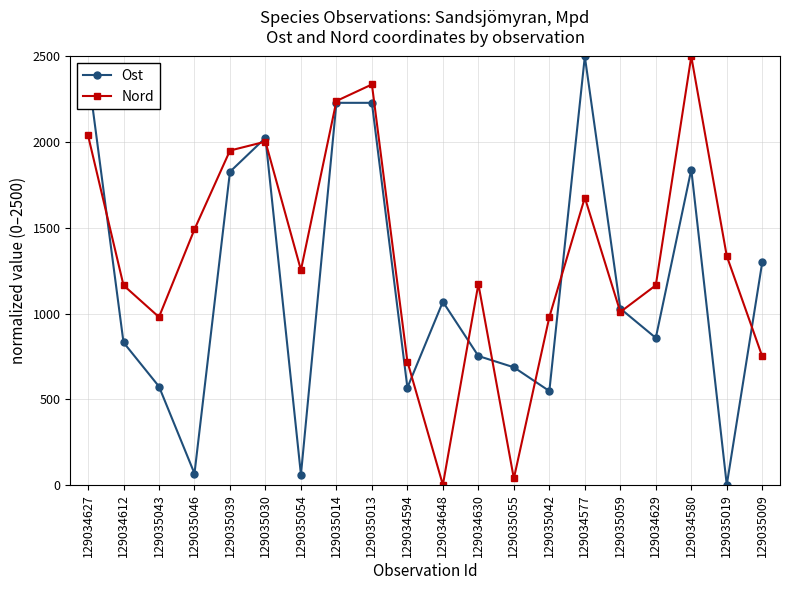

What is the difference between the Nord values at 129035046 and 129034629?

326.4